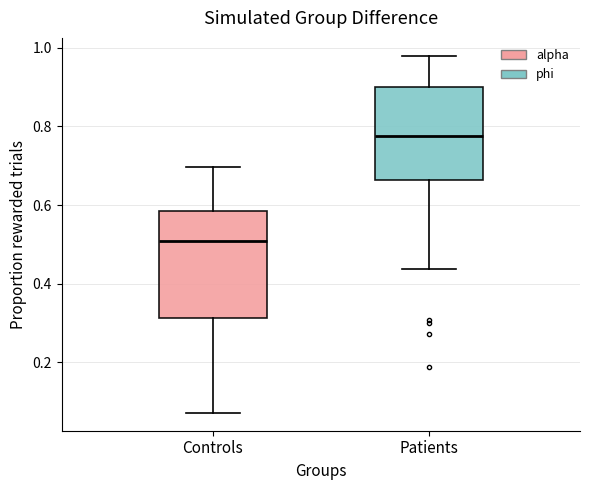

Which box's median line is the highest?

Patients